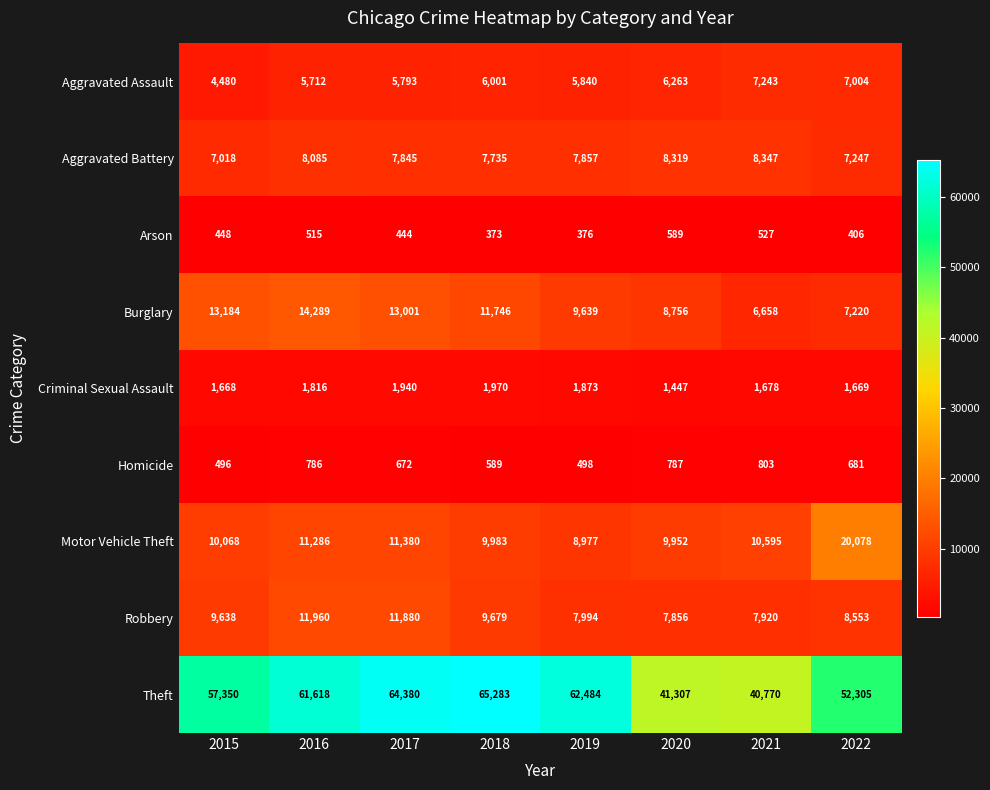

True or false: Aggravated Battery has a value of 11422 at 2022.

False